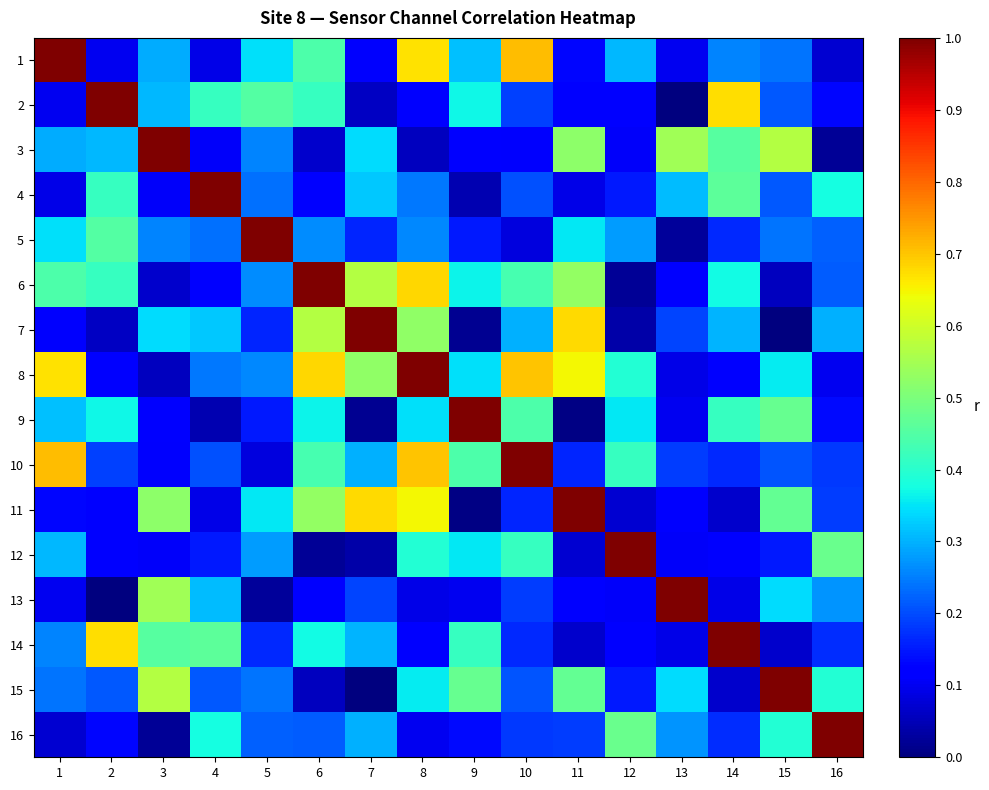

Rank the series at 16 from lowest to highest value.

3, 1, 8, 2, 9, 14, 10, 11, 6, 5, 13, 7, 4, 15, 12, 16